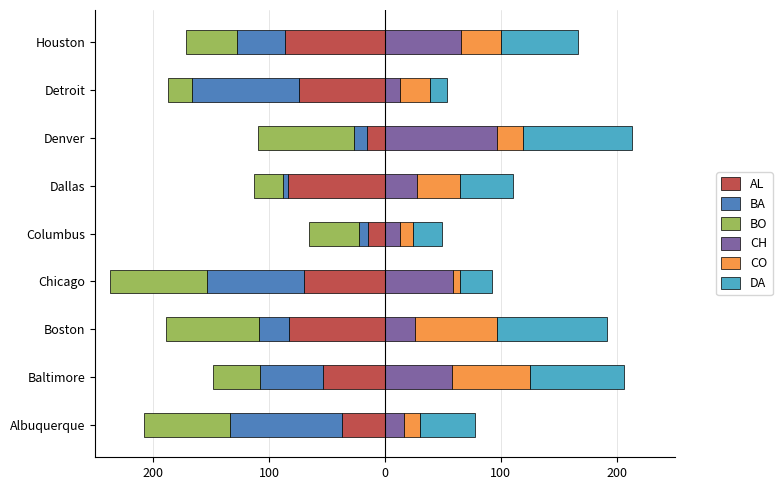

What is the average value of the AL series?

-57.4